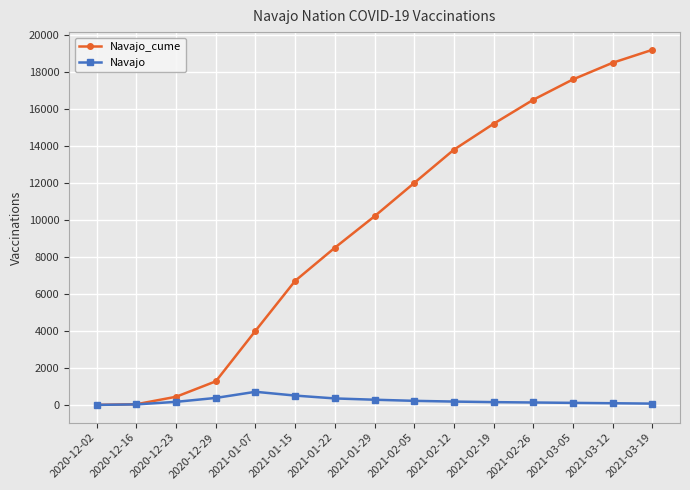

What is the sum of the Navajo_cume values at 2021-03-05 and 2021-02-19?

32800